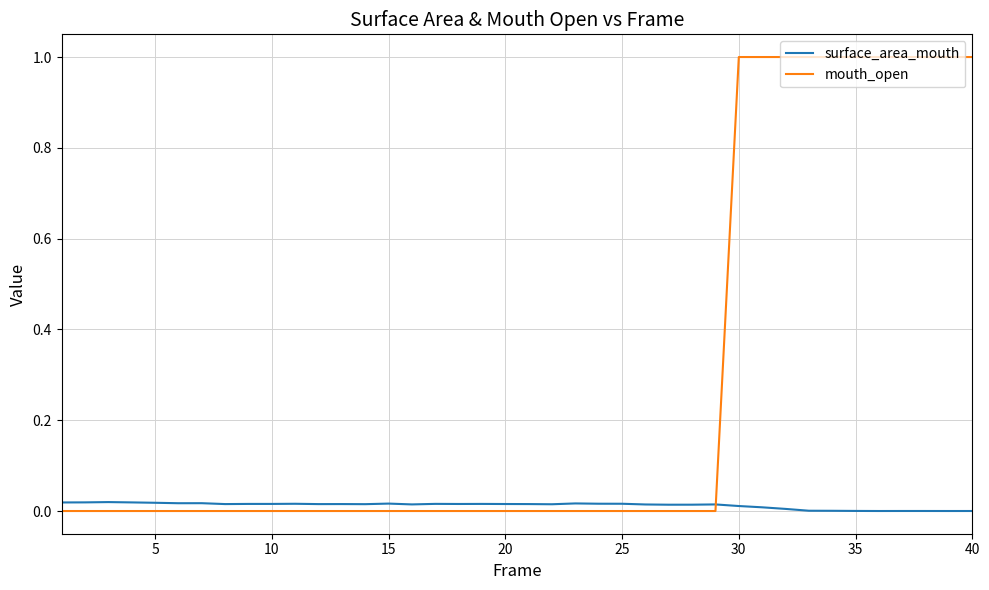

Which series has the largest total across all categories?

mouth_open